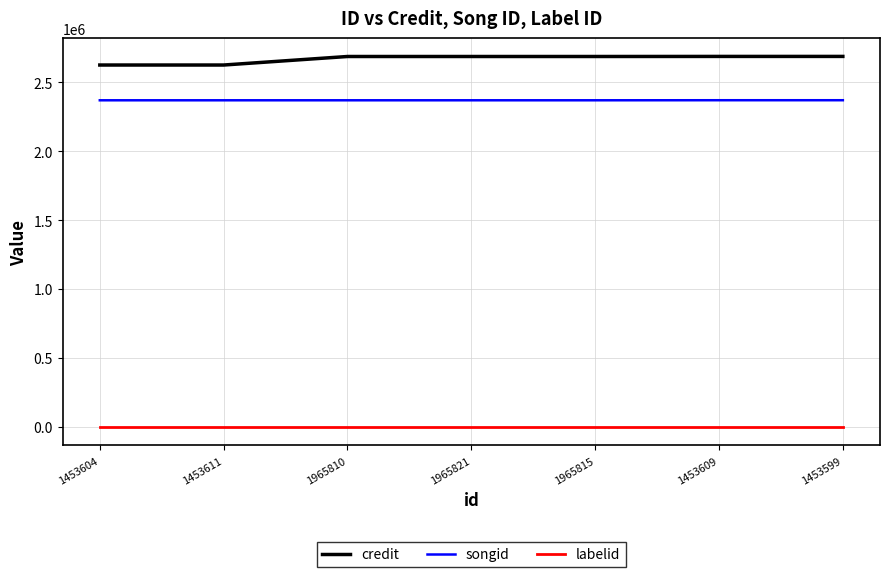

Rank the series at 1453611 from lowest to highest value.

labelid, songid, credit